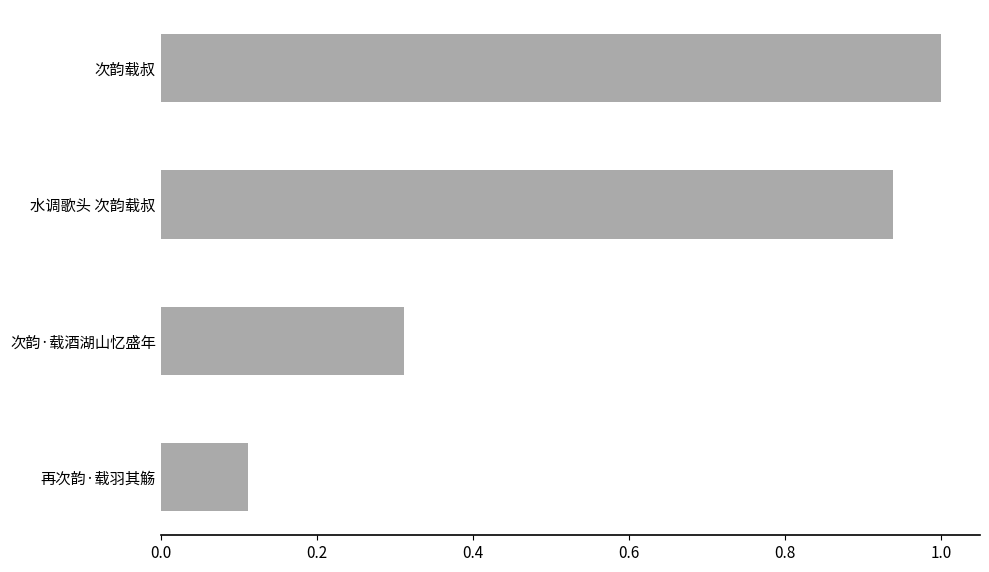

What is the sum of the values at 次韵·载酒湖山忆盛年 and 次韵载叔?

1.3